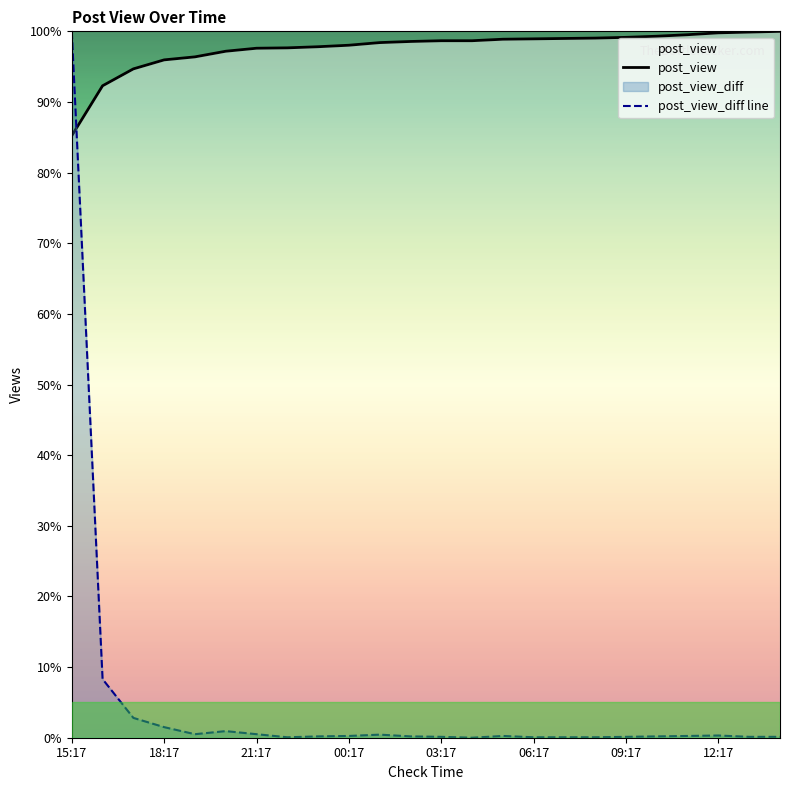

At which category does the chart reach its peak across all series?

23